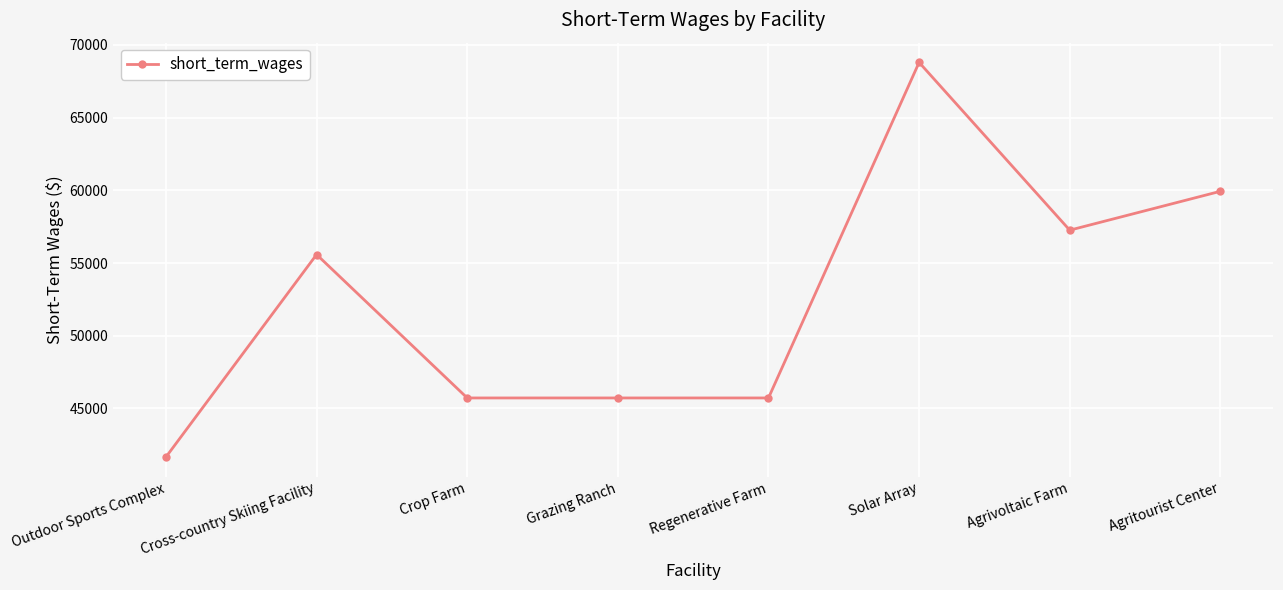

True or false: the data shows 21416.4 at Agritourist Center.

False